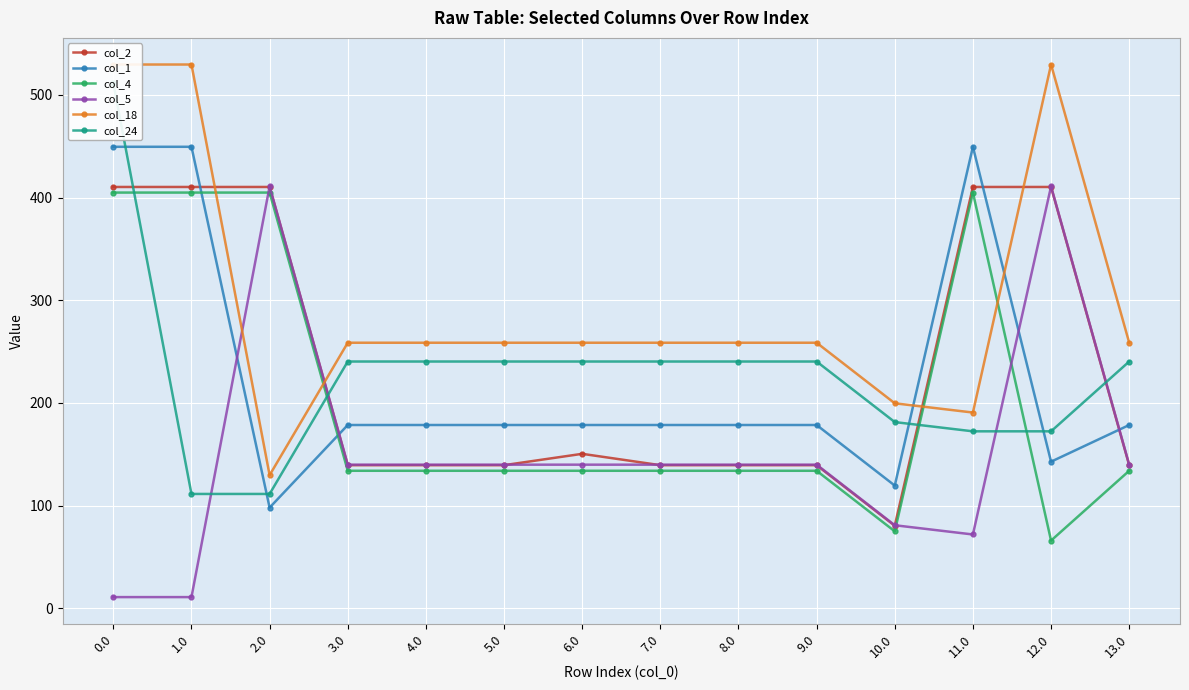

Between which two adjacent categories do col_1 and col_18 first intersect?

10.0 and 11.0